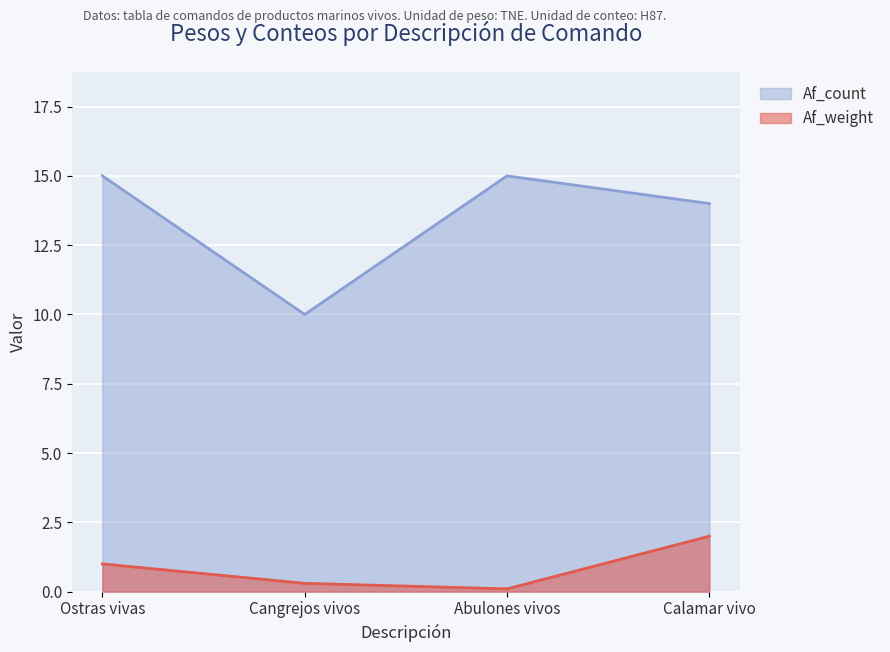

What is the difference between the Af_count values at Calamar vivo and Ostras vivas?

1.0